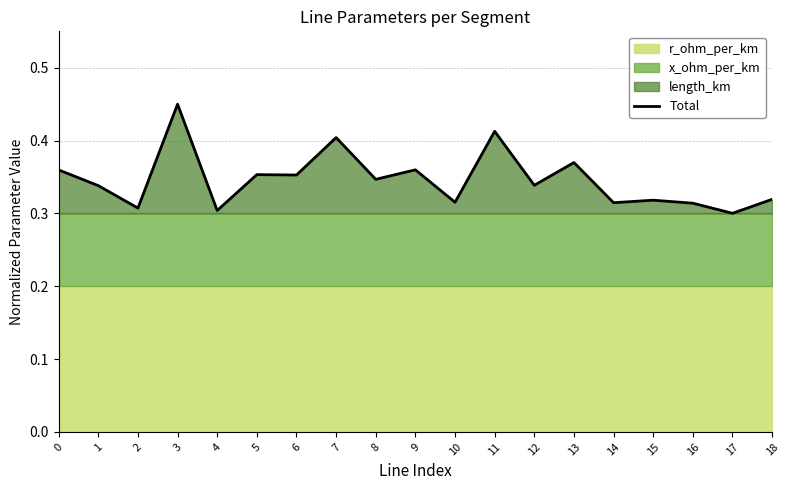

List the labels in order of value, smallest first.

17, 4, 2, 16, 14, 10, 15, 18, 1, 12, 8, 6, 5, 0, 9, 13, 7, 11, 3